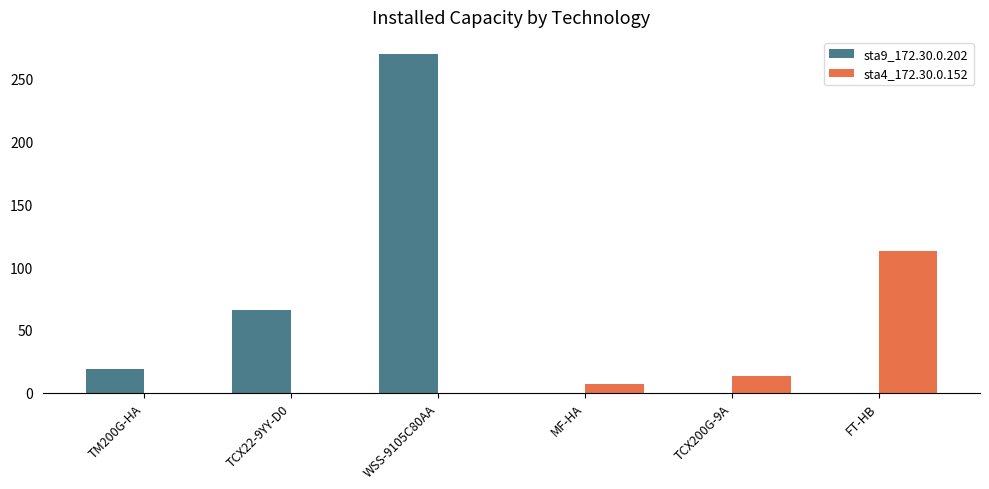

Is the value of sta9_172.30.0.202 at MF-HA greater than the value of sta4_172.30.0.152 at FT-HB?

No